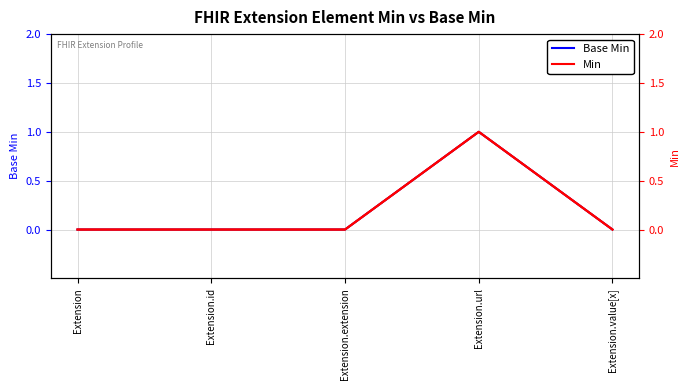

True or false: Base Min has more than 0 points higher than both neighbors.

True